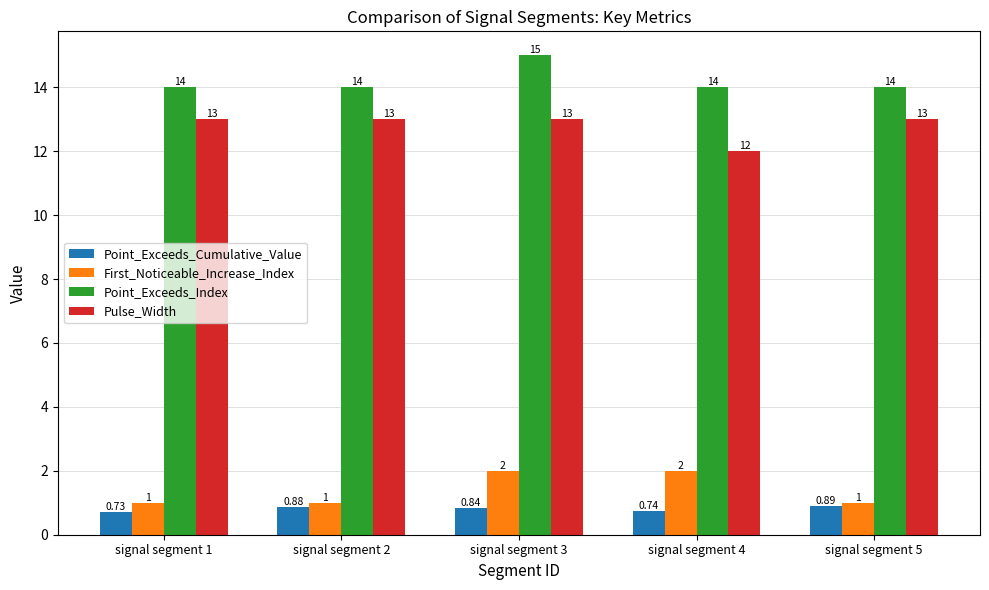

List the series in order of their peak value, highest first.

Point_Exceeds_Index, Pulse_Width, First_Noticeable_Increase_Index, Point_Exceeds_Cumulative_Value